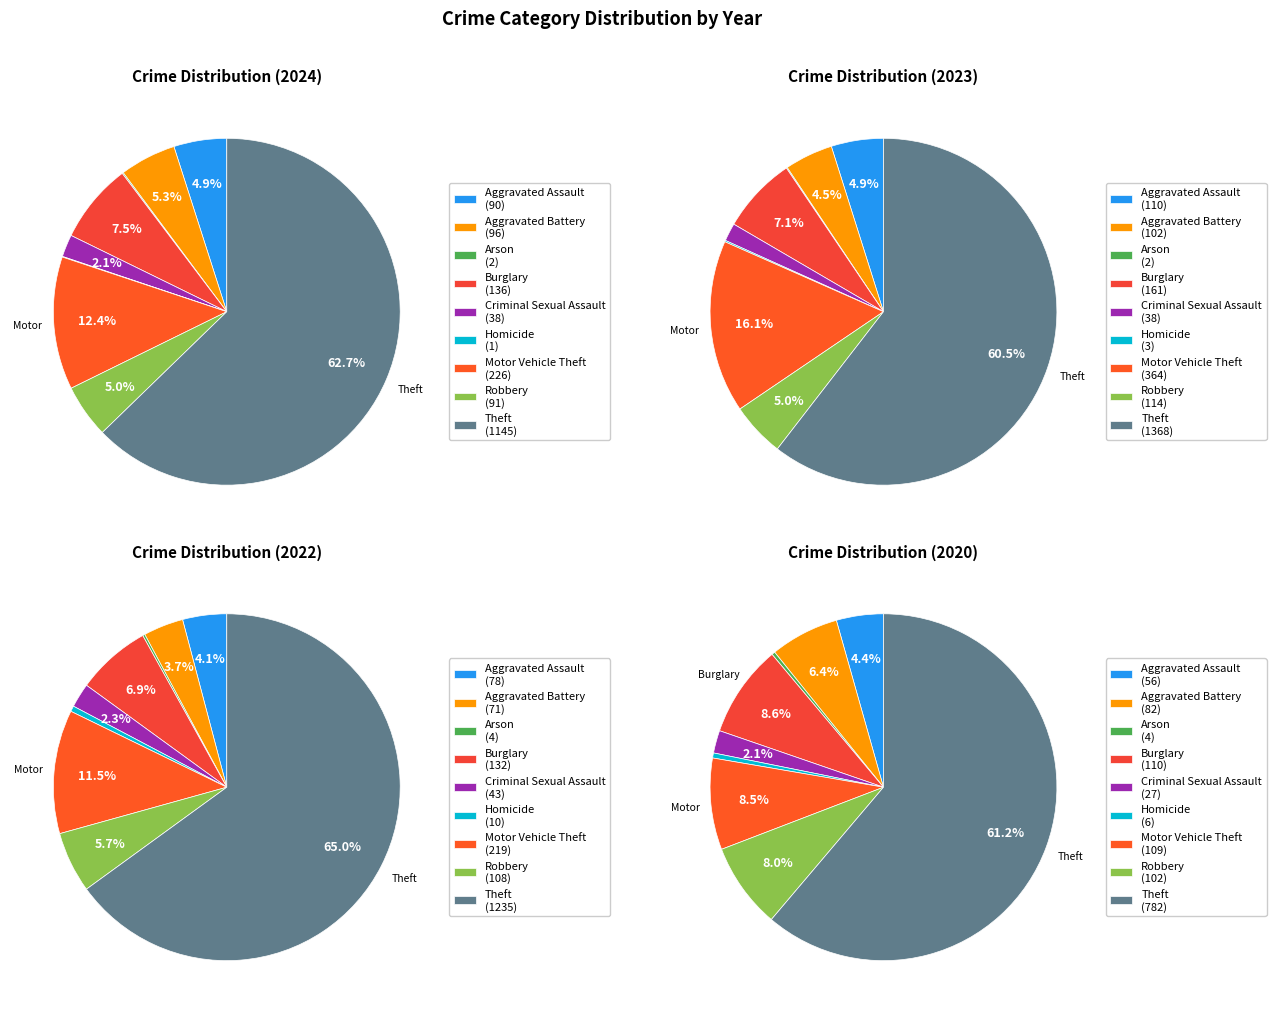

How many slices are in this pie chart?

9